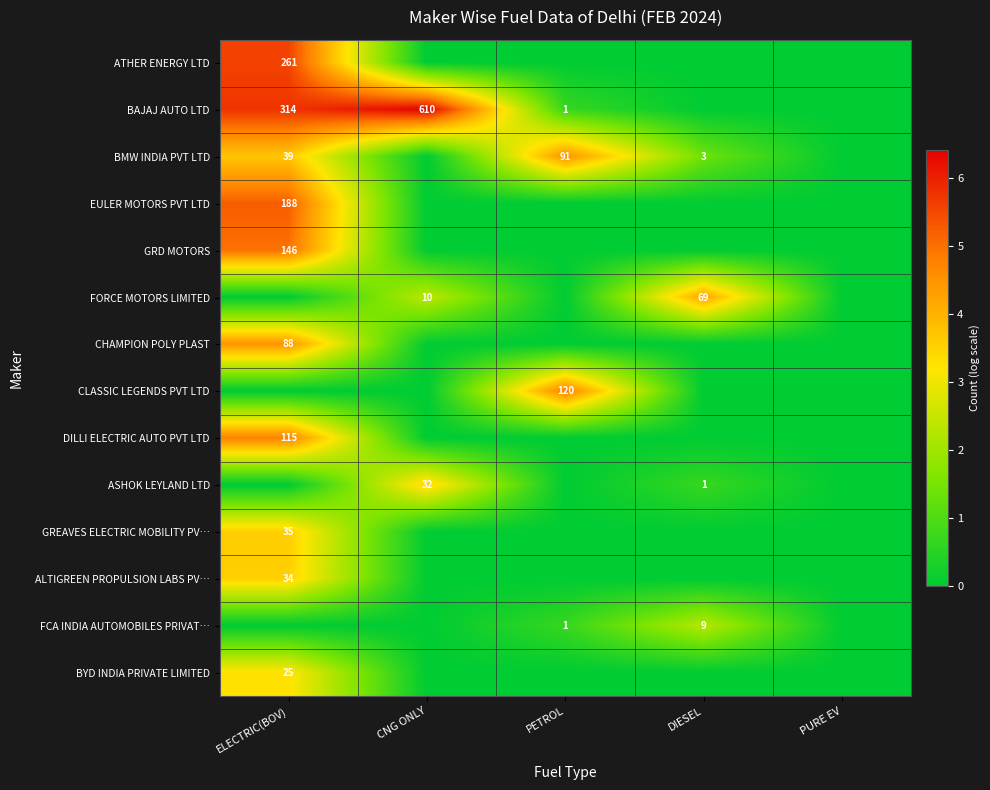

What is the spread (max minus min) of values at DIESEL?

4.2